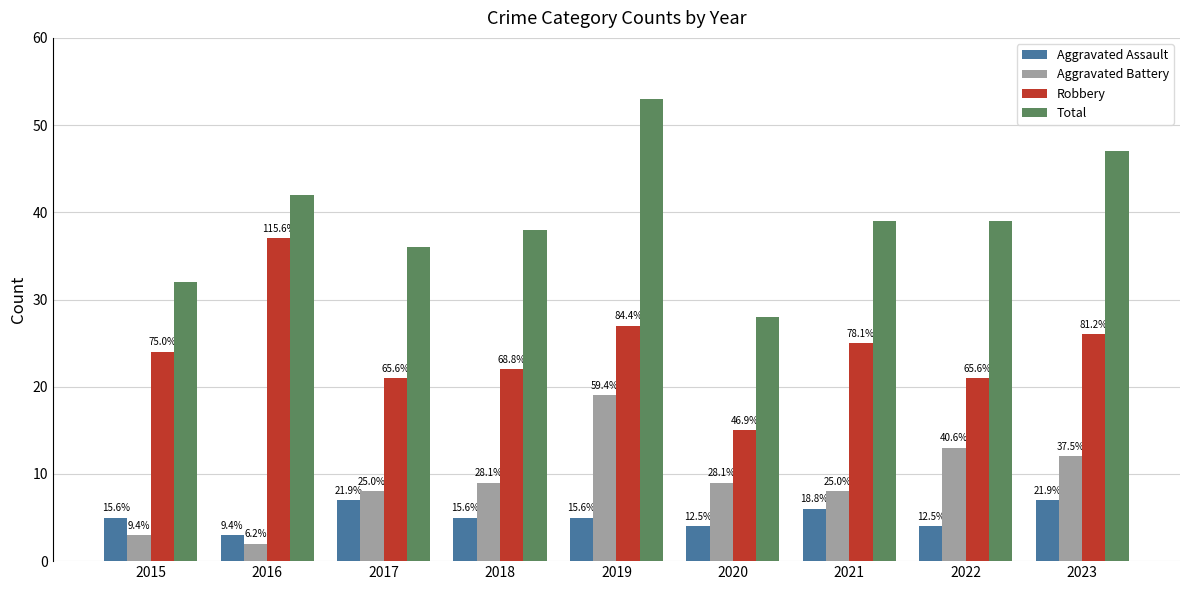

Rank the categories by Total value from lowest to highest.

2020, 2015, 2017, 2018, 2021, 2022, 2016, 2023, 2019